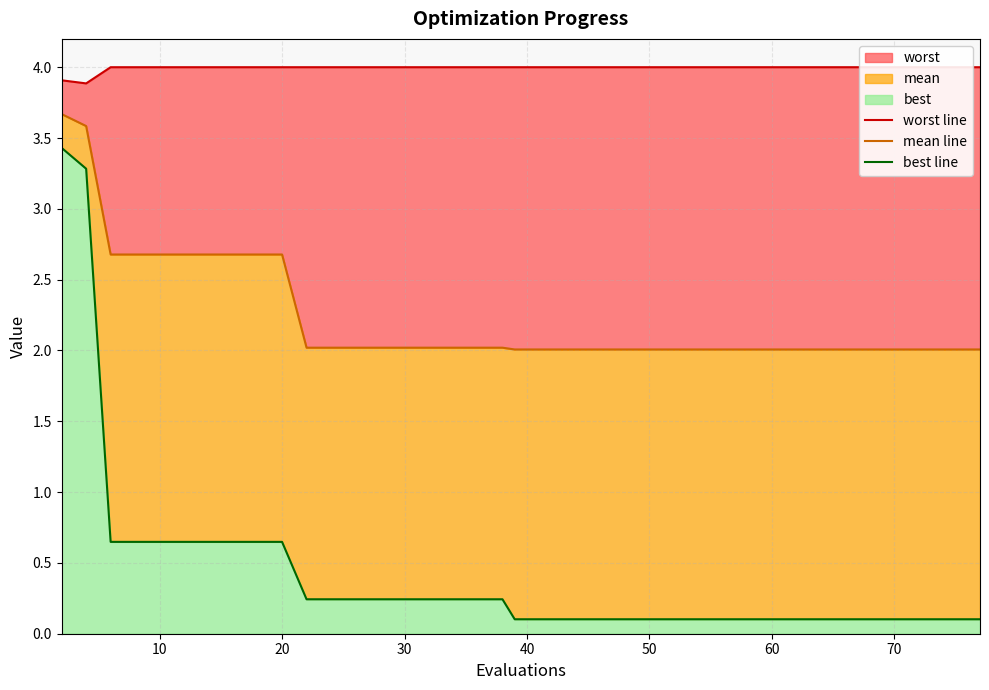

Which series has the largest total across all categories?

worst line